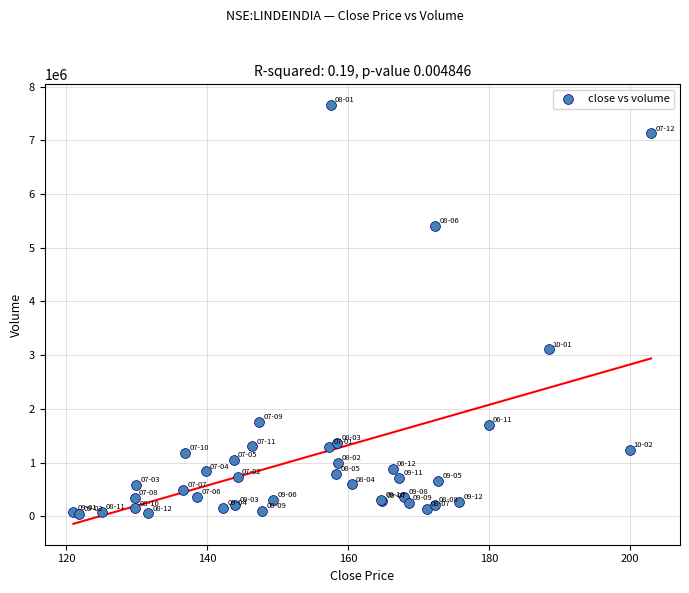

What Y value in the scatter plot is closest to 3850191?

3109522